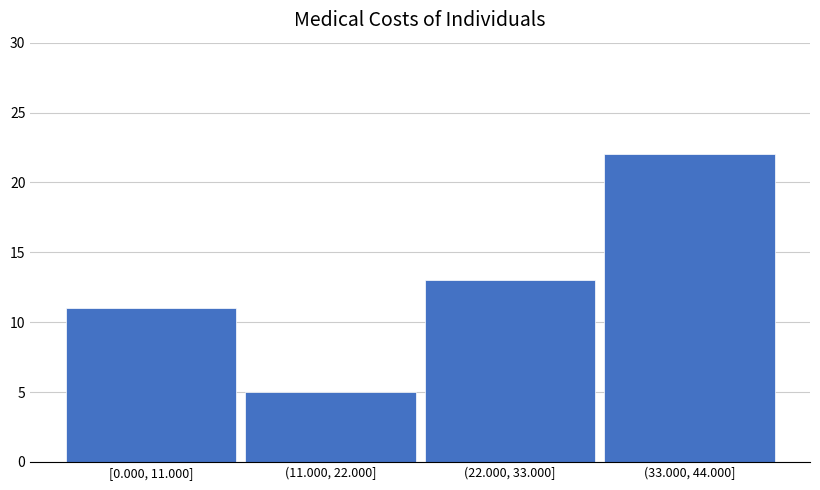

Reading left to right, transcribe all the data shown in this chart.

11	5	13	22